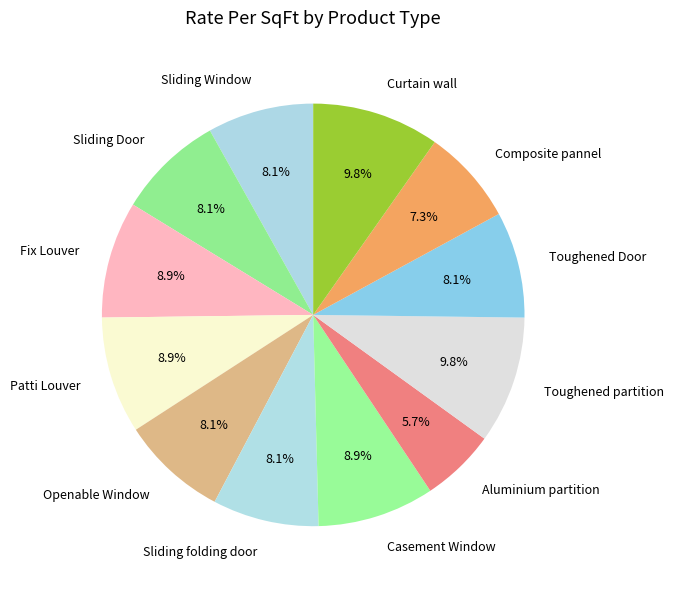

What percentage is the Patti Louver slice, to the nearest percent?

9%